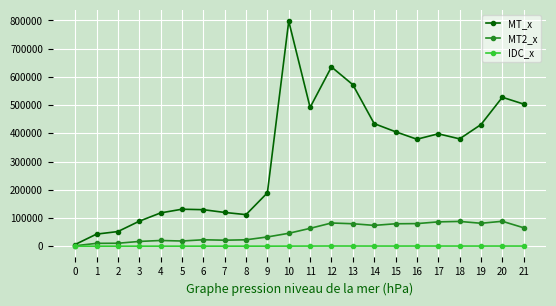

Rank the series by their maximum value, from highest to lowest.

MT_x, MT2_x, IDC_x